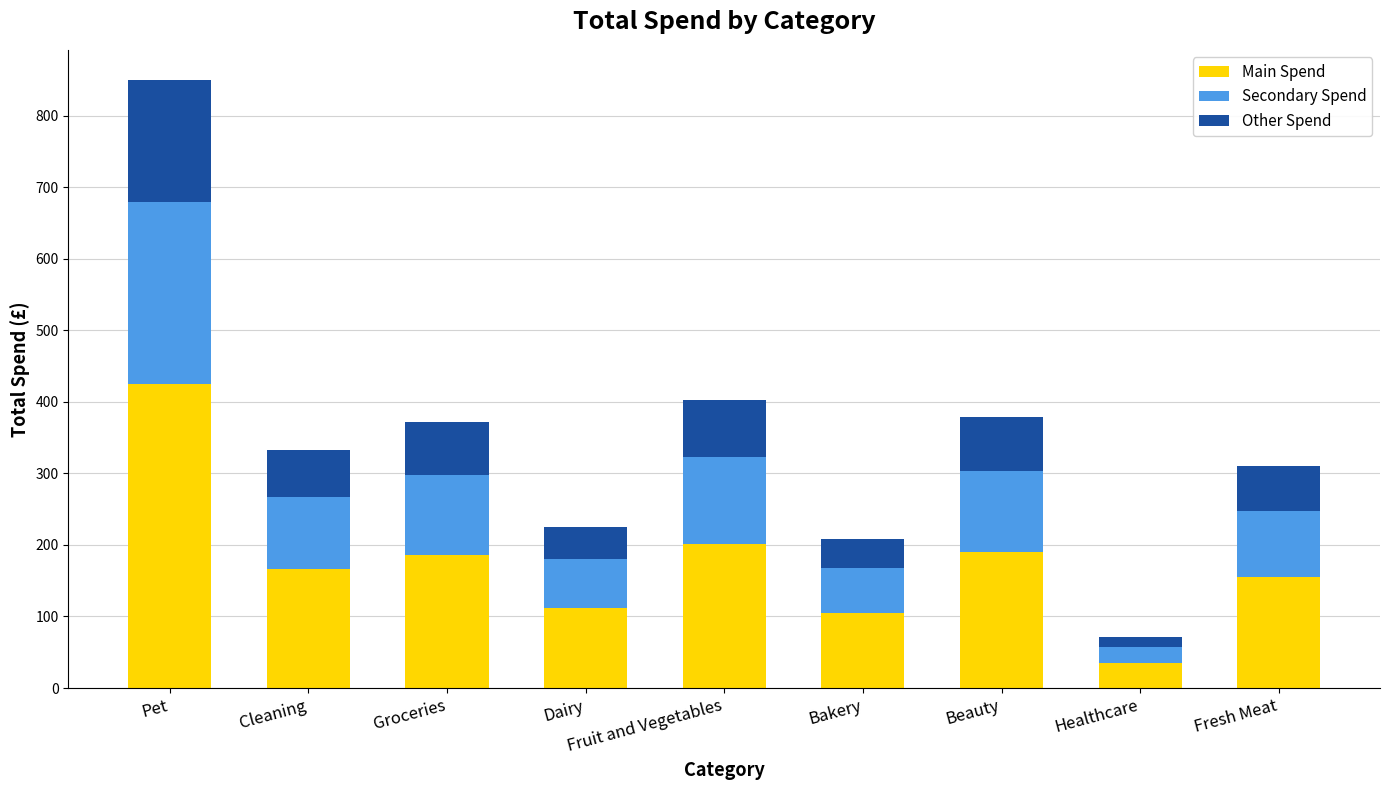

What is the total value across all series at Dairy?

225.1